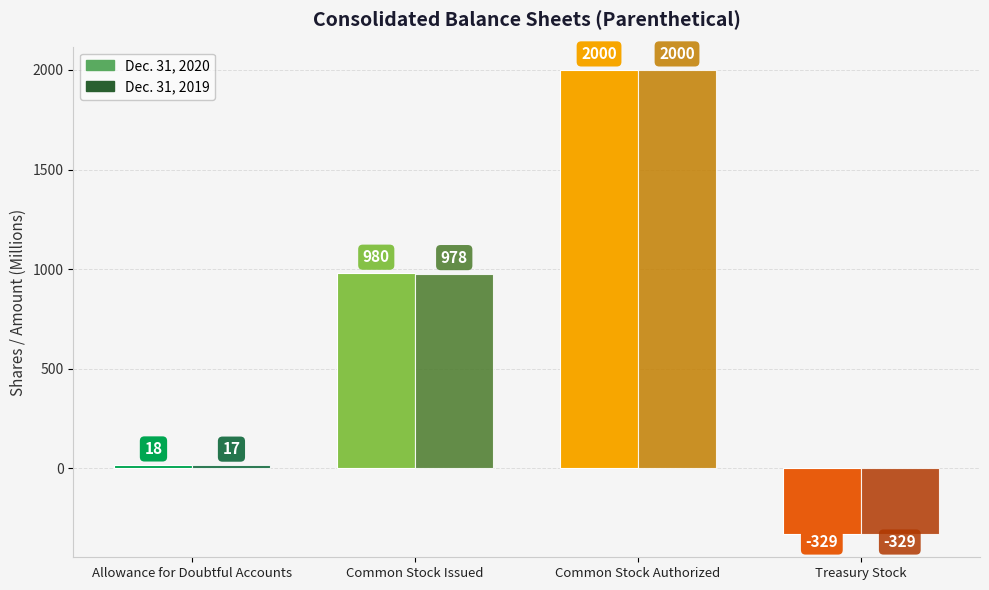

How many data points does each series have?

4